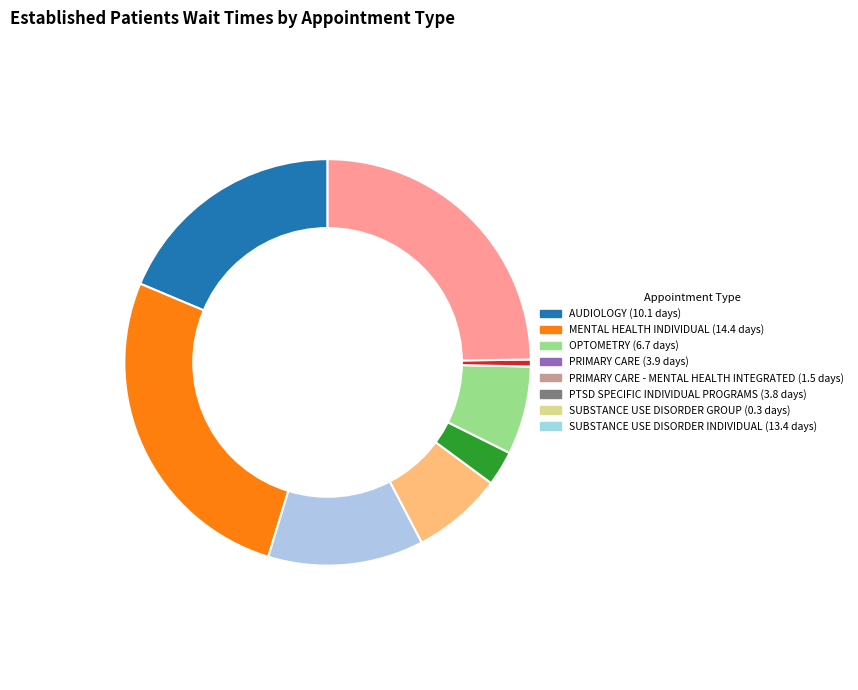

Between PTSD SPECIFIC INDIVIDUAL PROGRAMS and OPTOMETRY, which is larger?

OPTOMETRY